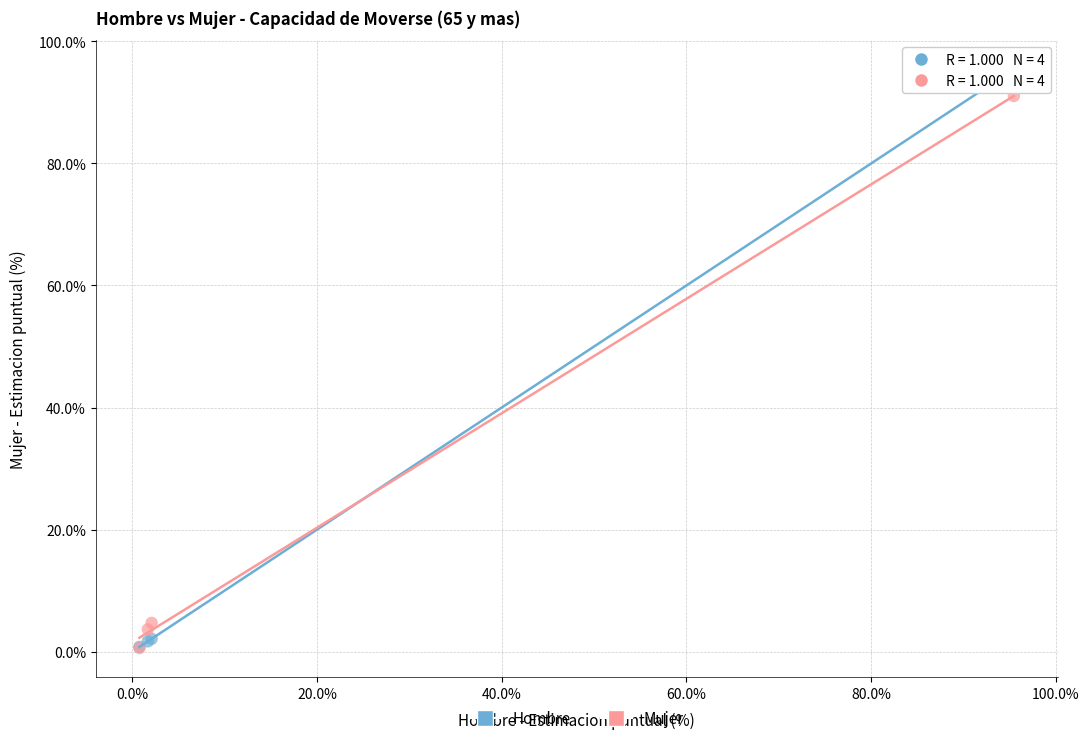

Which series reaches the maximum Y coordinate?

Hombre